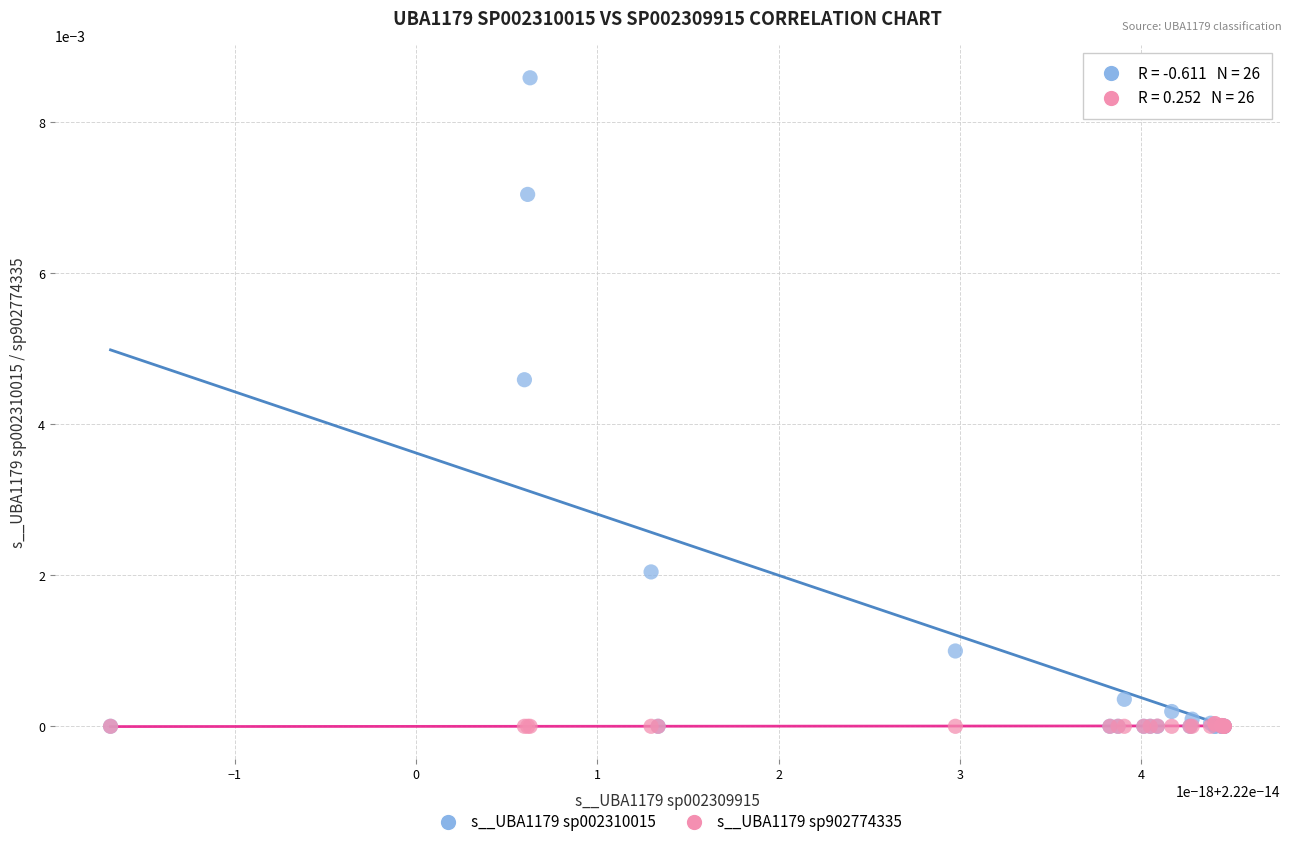

Which series has the widest spread of Y values?

s__UBA1179 sp002310015